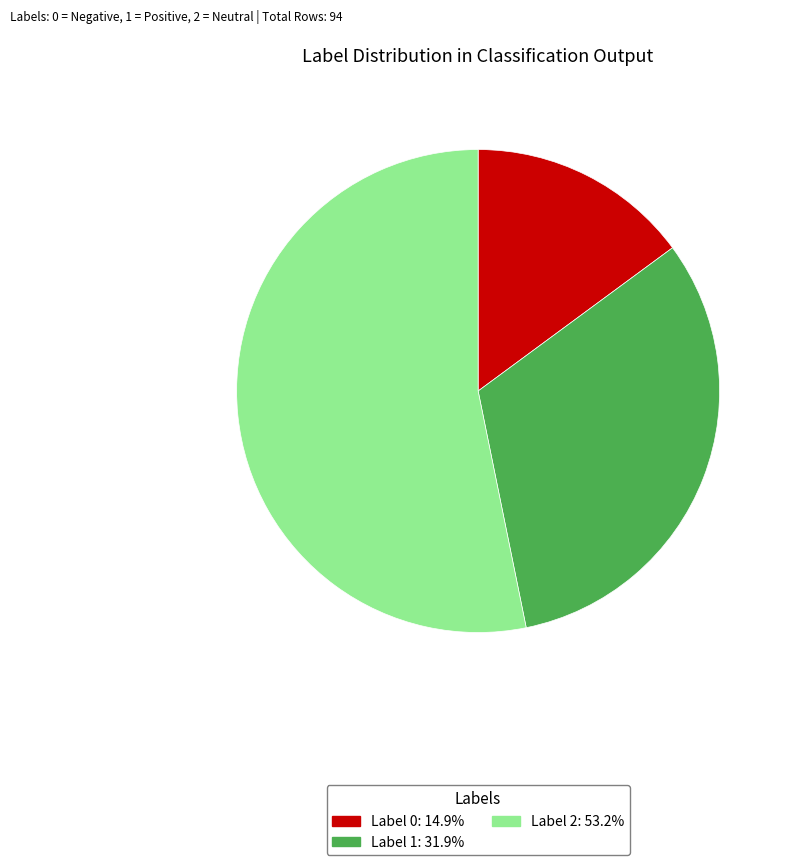

How many segments does this pie chart have?

3